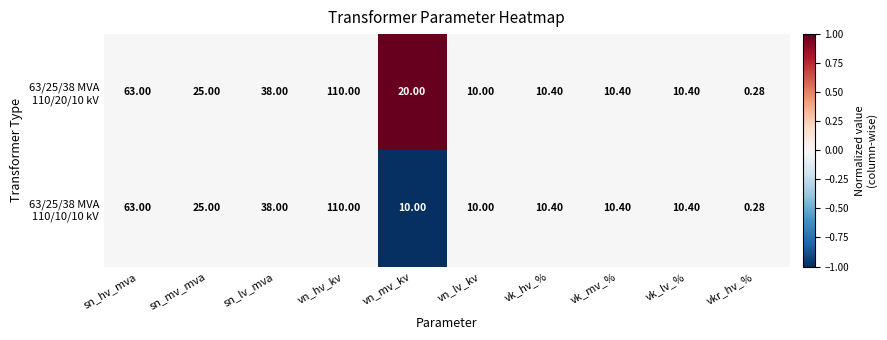

At which category is the sum across all series the highest?

vn_hv_kv